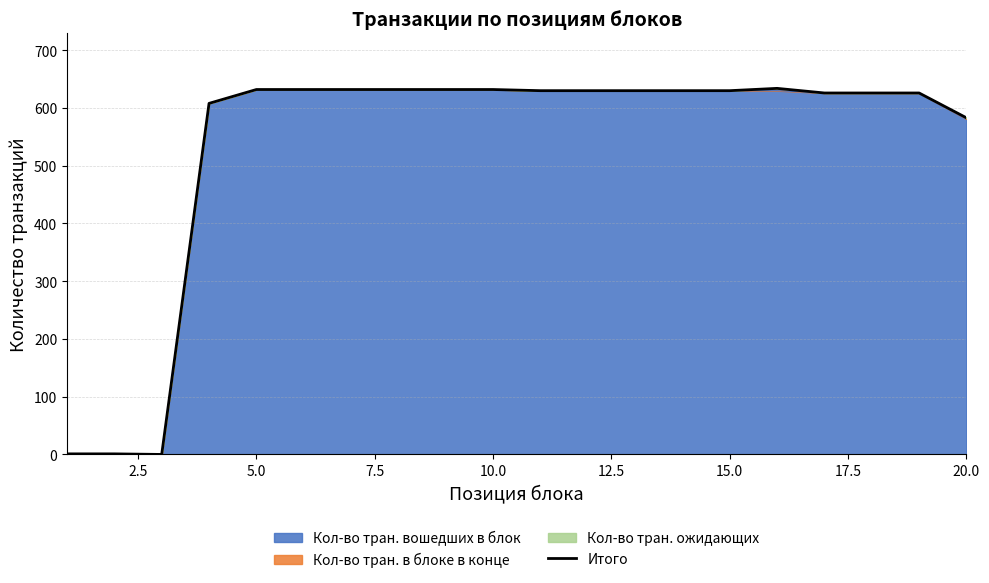

What is the sum of all values?

10647